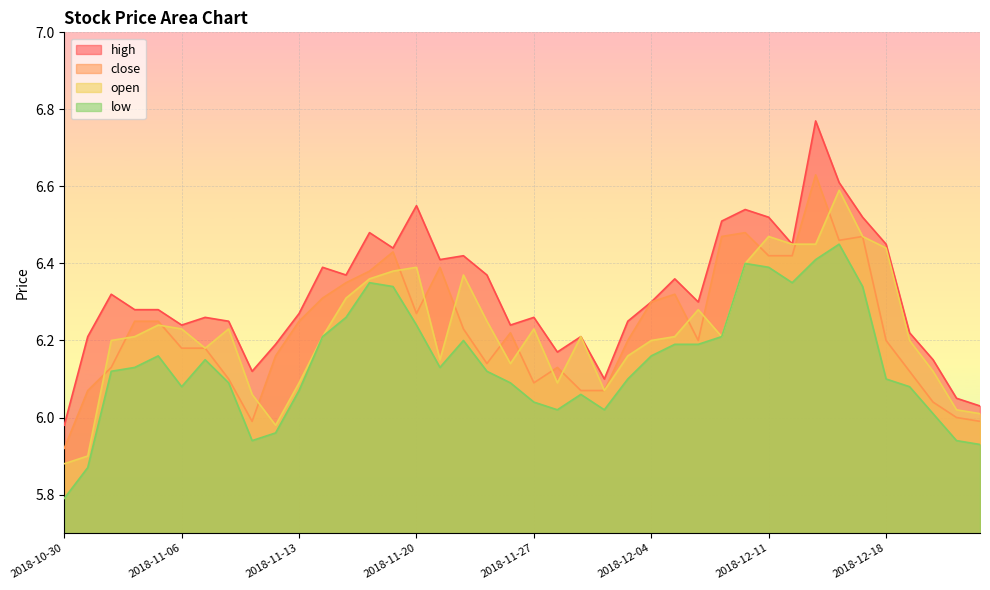

Where is high nearest to the value 6?

2018-10-30